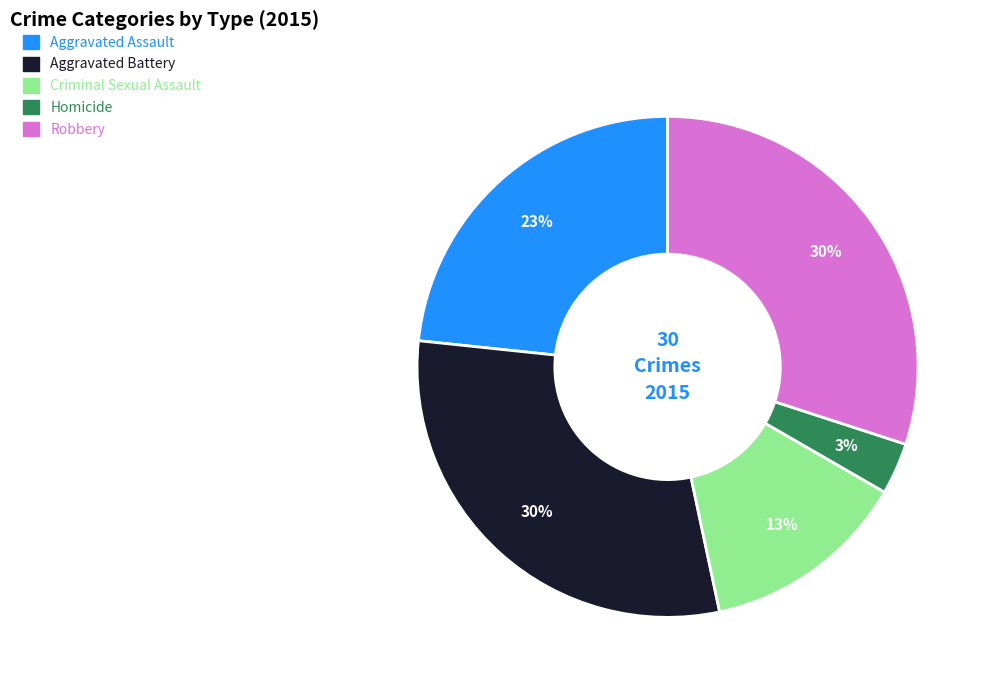

Do Robbery and Aggravated Battery together represent more than half of the pie?

Yes